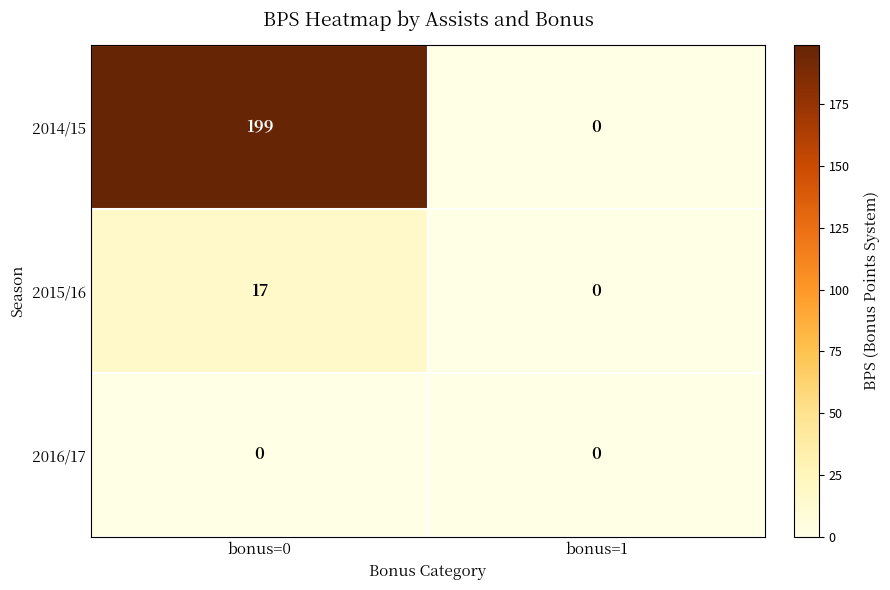

List the series in order of their peak value, lowest first.

2016/17, 2015/16, 2014/15